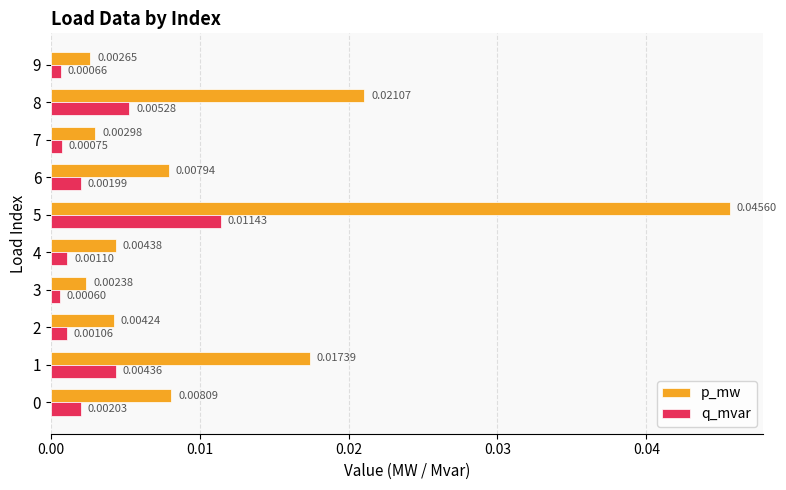

List the series in order of their overall mean, highest first.

p_mw, q_mvar